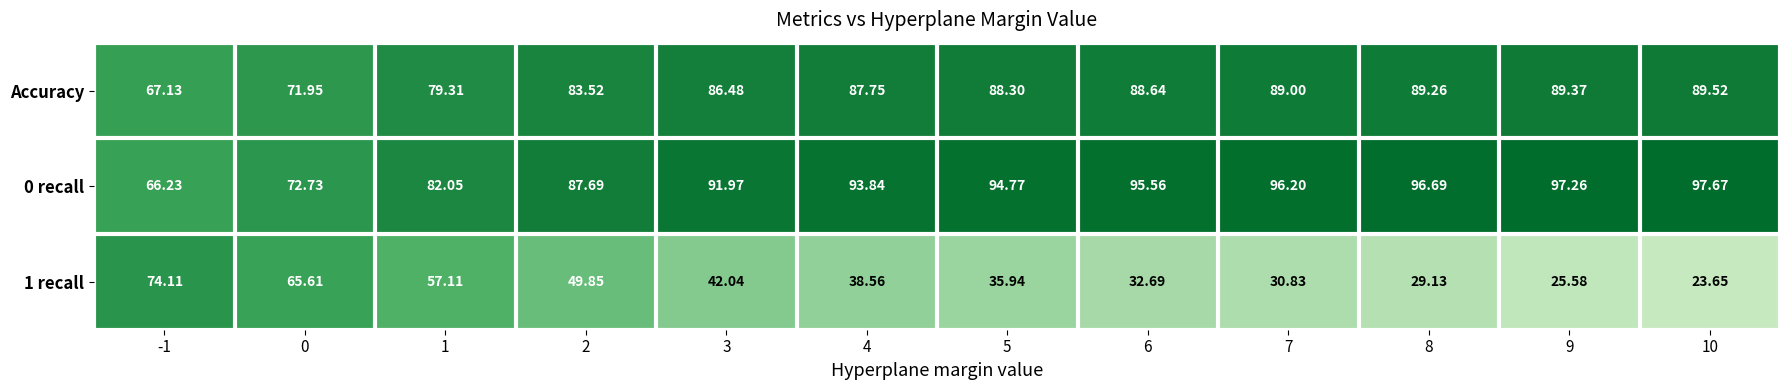

How many data points in 1 recall are less than 38?

6